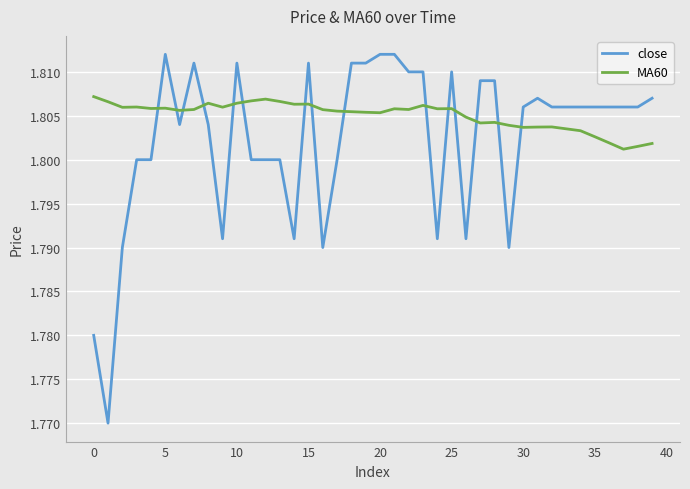

What is the sum of all MA60 values?

72.2